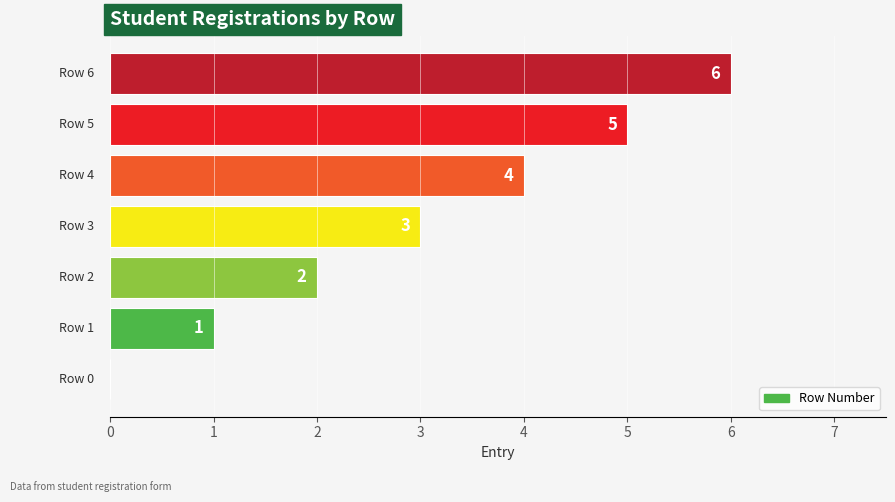

How many positive values are there?

6